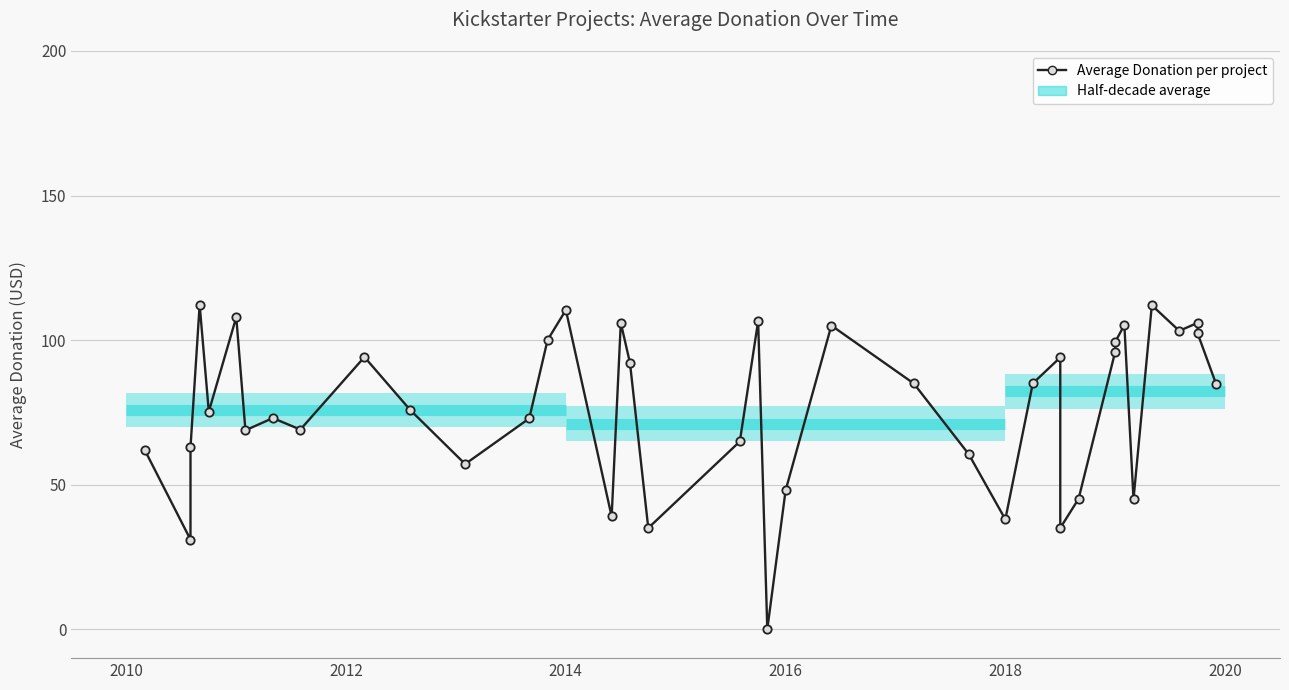

How many values exceed 84?

20